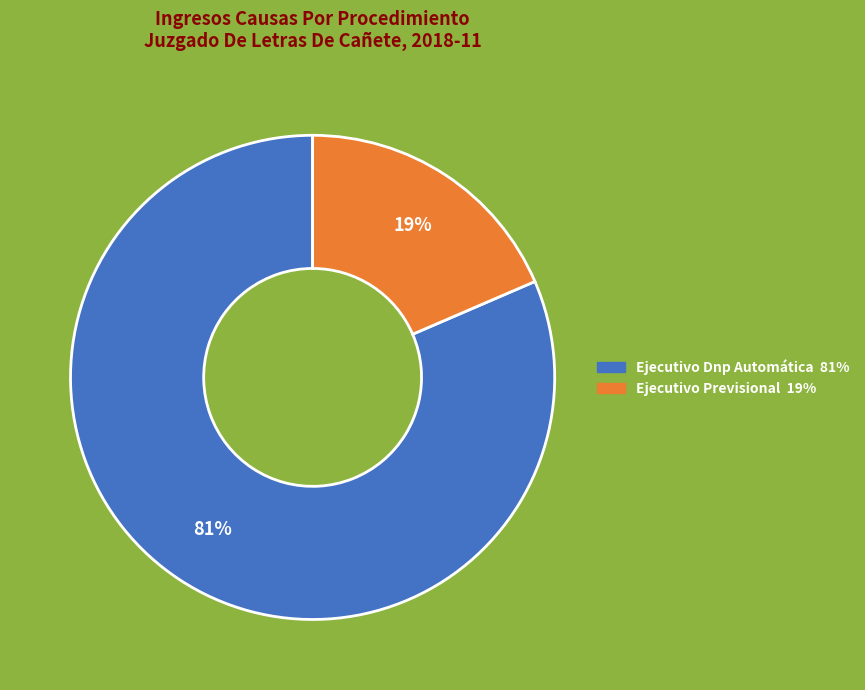

The Ejecutivo Dnp Automática slice represents 72% of the pie. True or false?

False